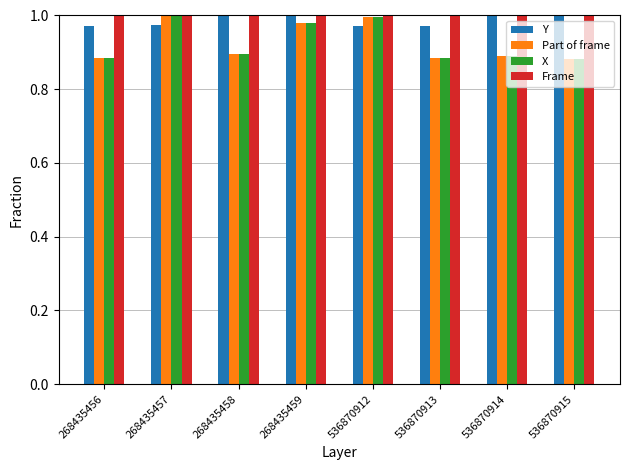

What is the sum of the Part of frame values at 536870912 and 268435457?

2.0